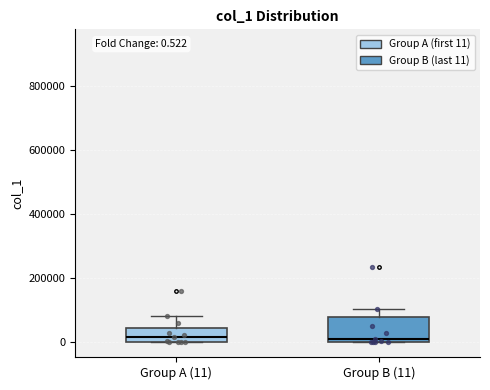

Comparing the boxes themselves (not the whiskers), which one is the tallest?

Group B (11)